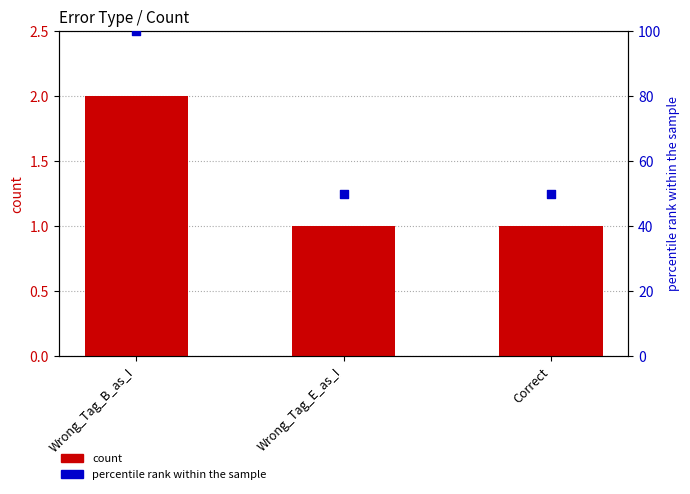

Which series reaches the minimum Y coordinate?

count